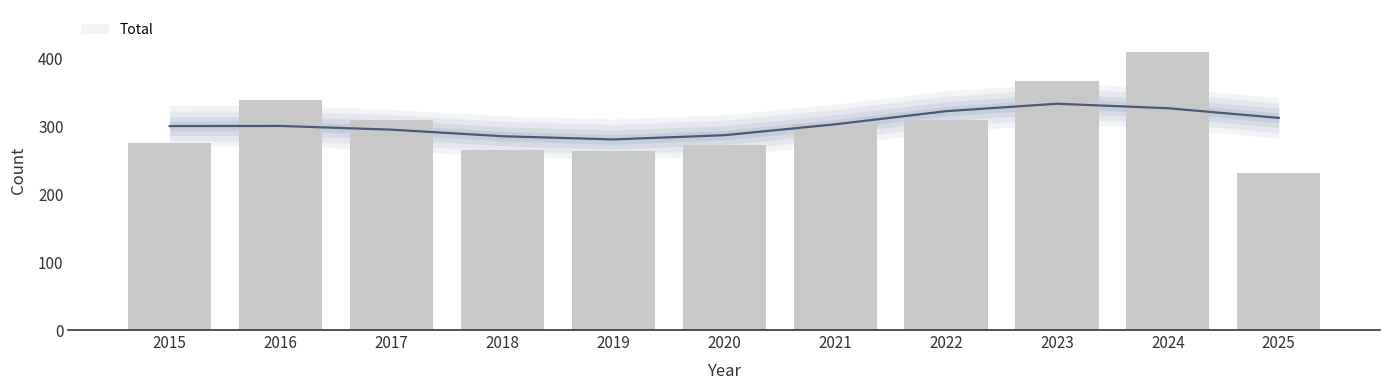

Which has a higher value, 2020 or 2022?

2022